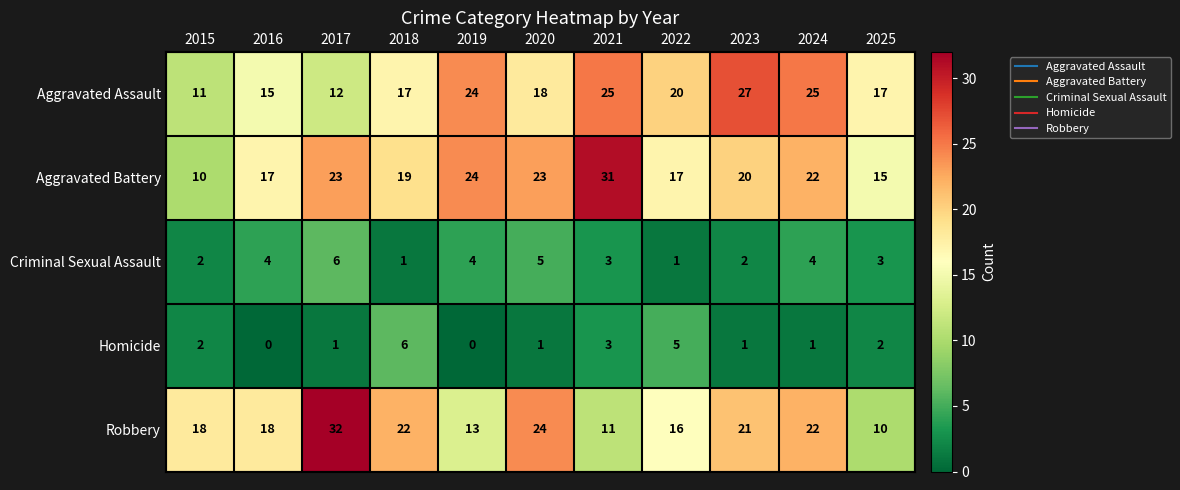

At which category does the chart reach its peak across all series?

2017